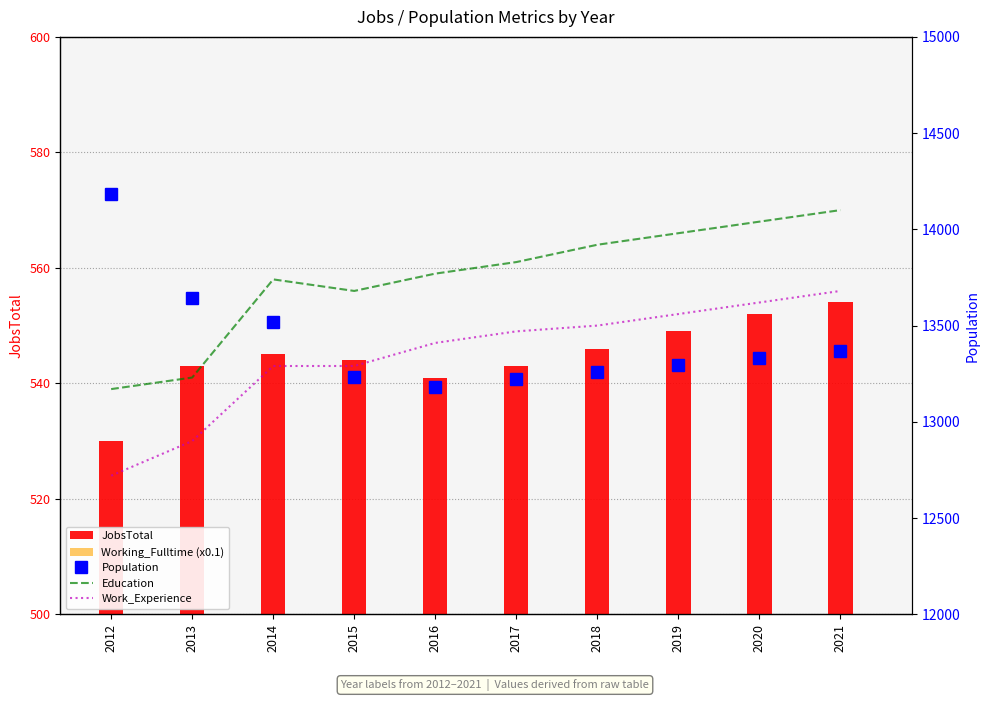

What is the total value across all series at 2015?

15381.1